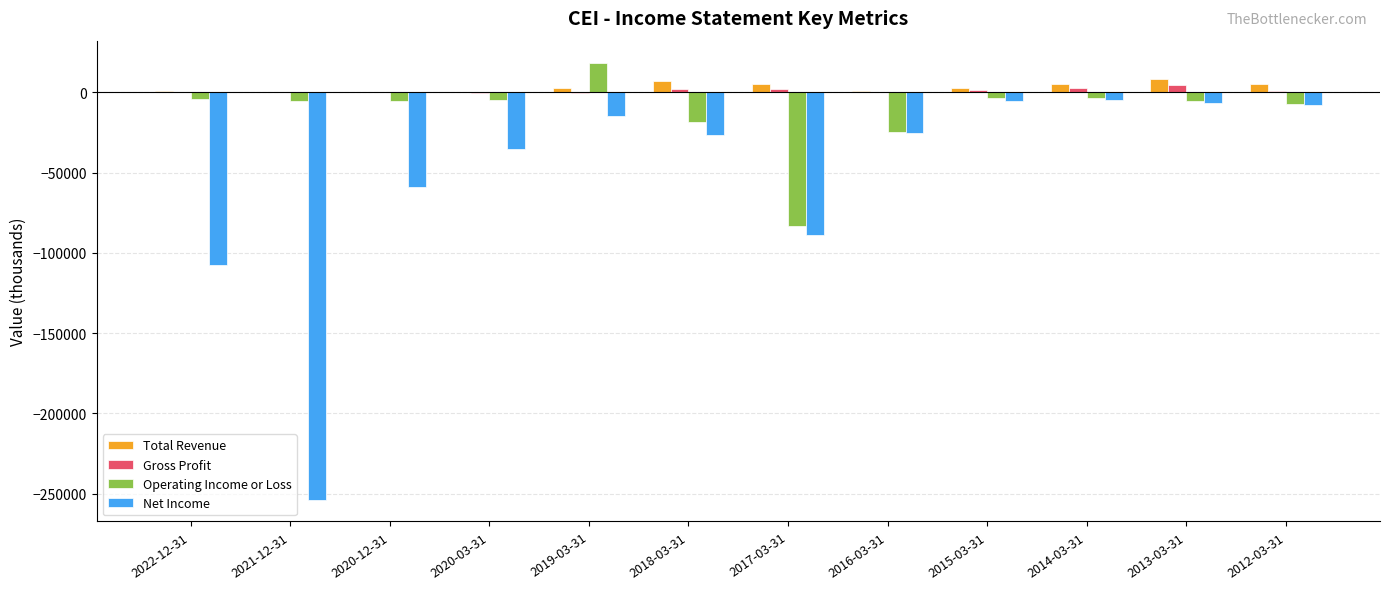

What is the average value of the Gross Profit series?

1225